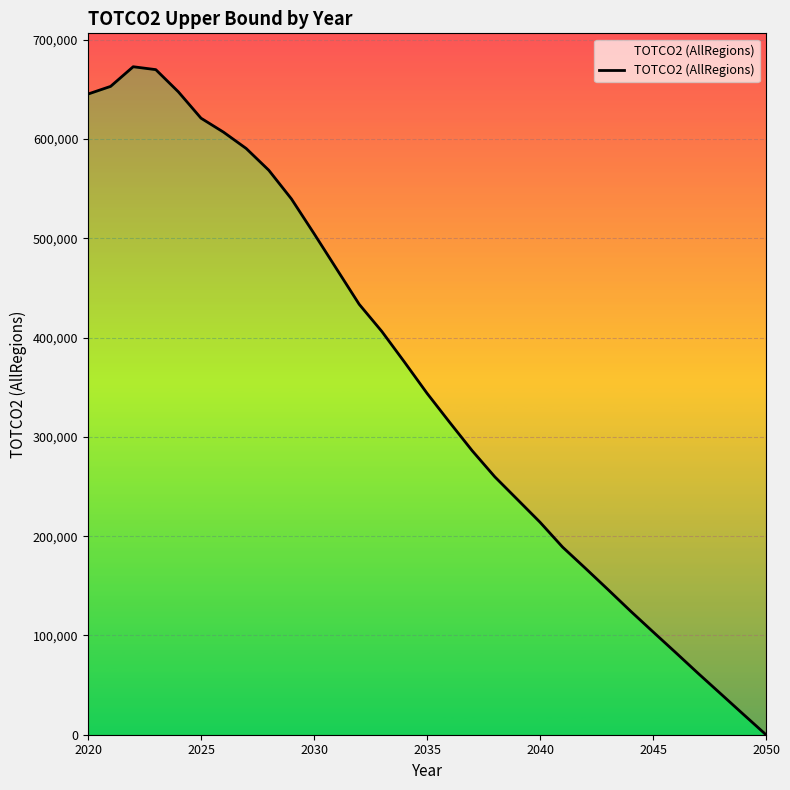

What position from the left is 2020?

1